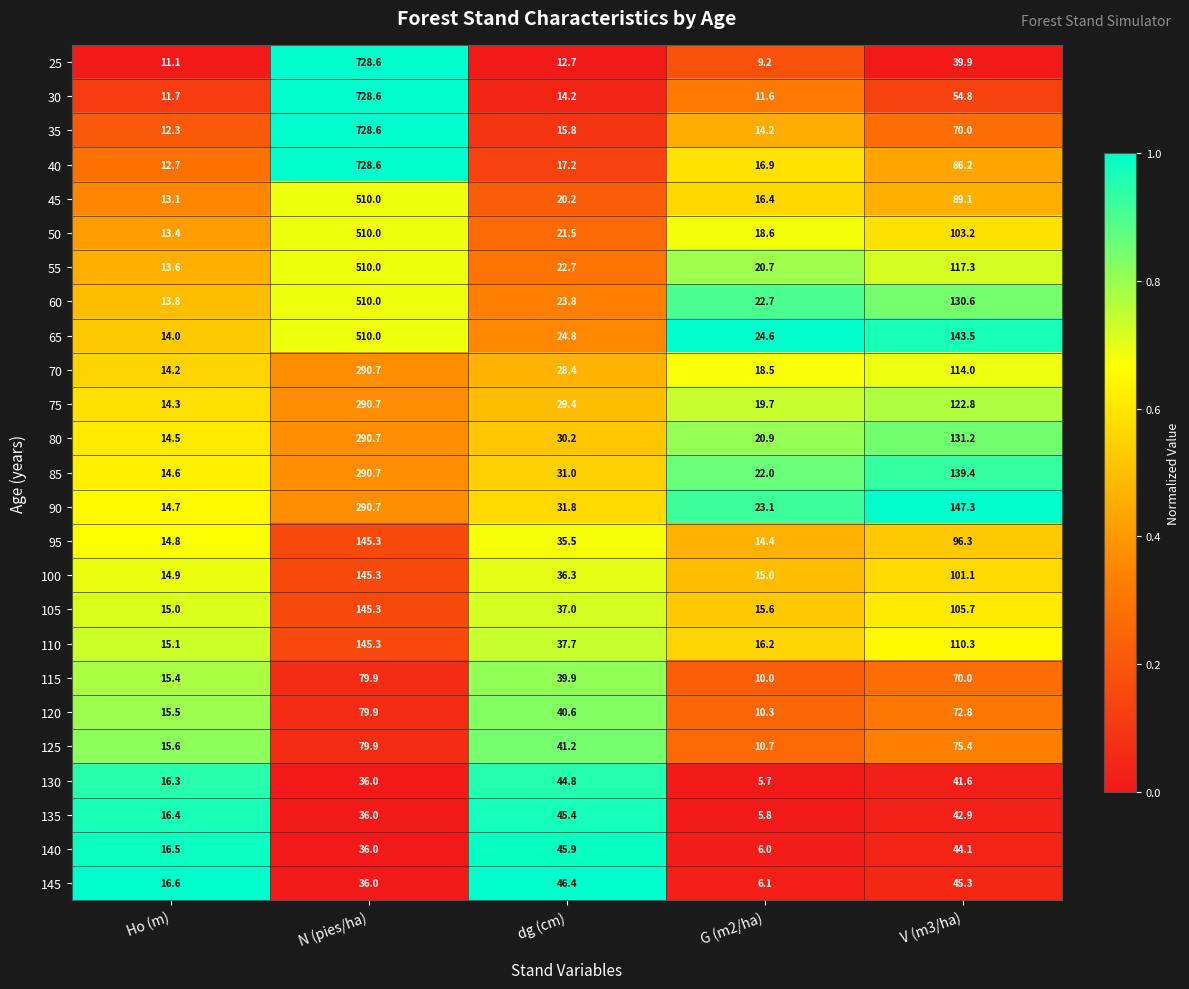

The value of 30 at G (m2/ha) is 11.6. True or false?

True